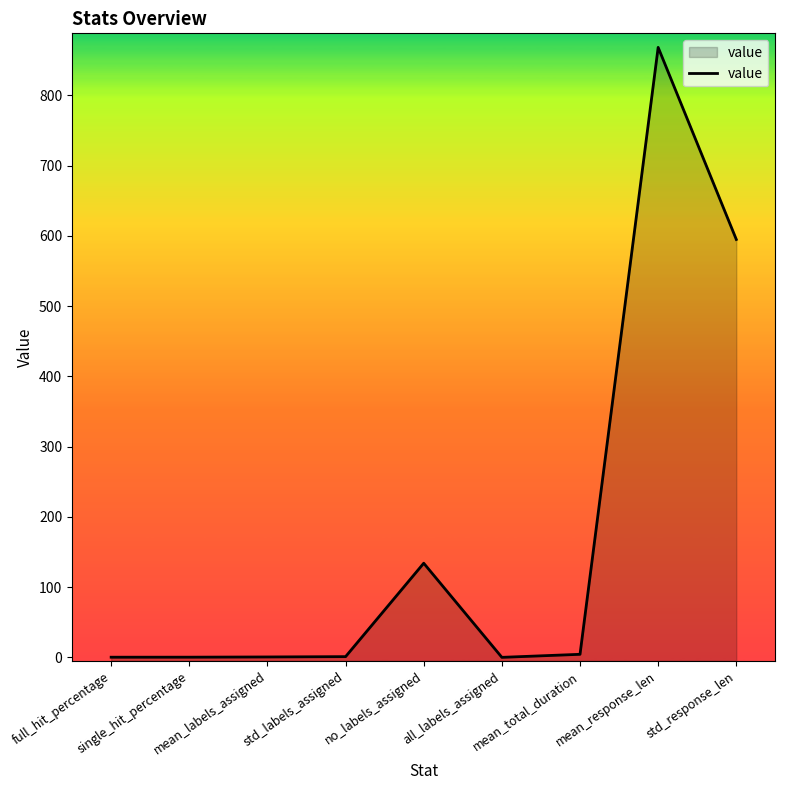

What is the label of the 2nd point from the left?

single_hit_percentage